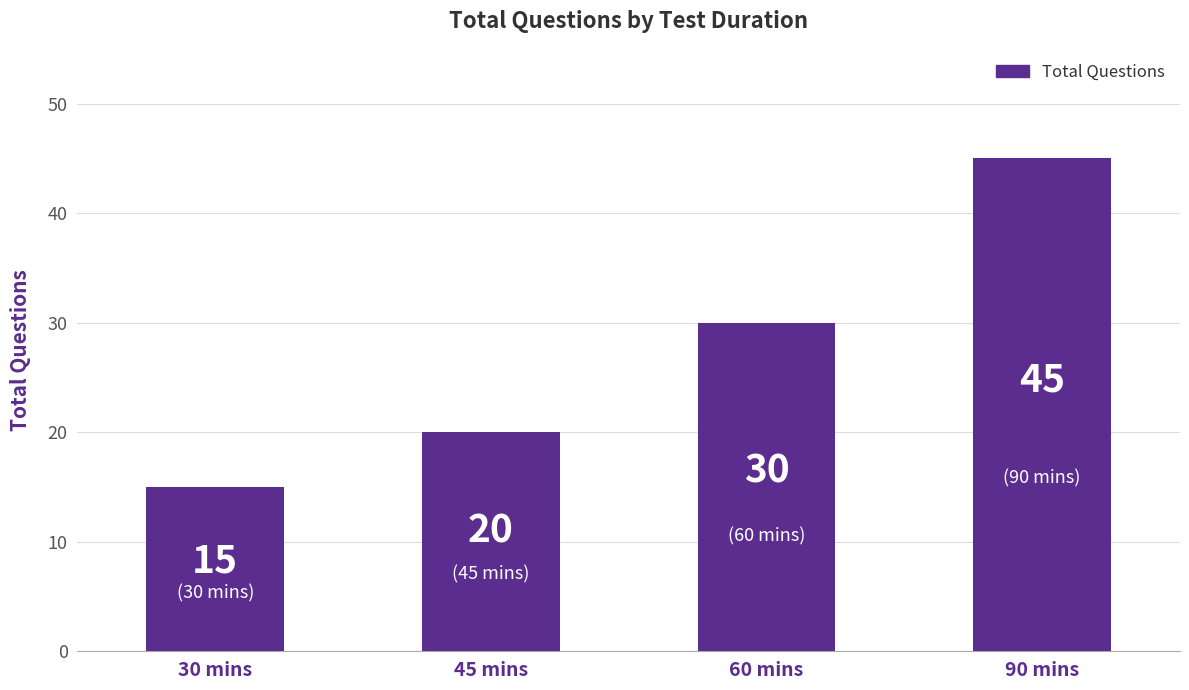

List the labels in order of value, largest first.

90 mins, 60 mins, 45 mins, 30 mins